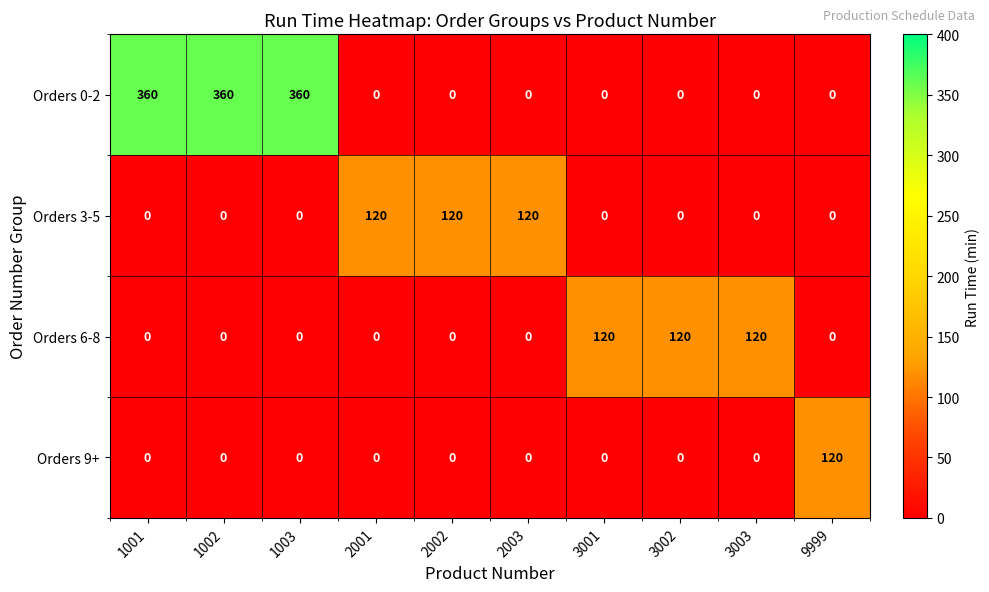

What is the maximum value shown in the chart?

360